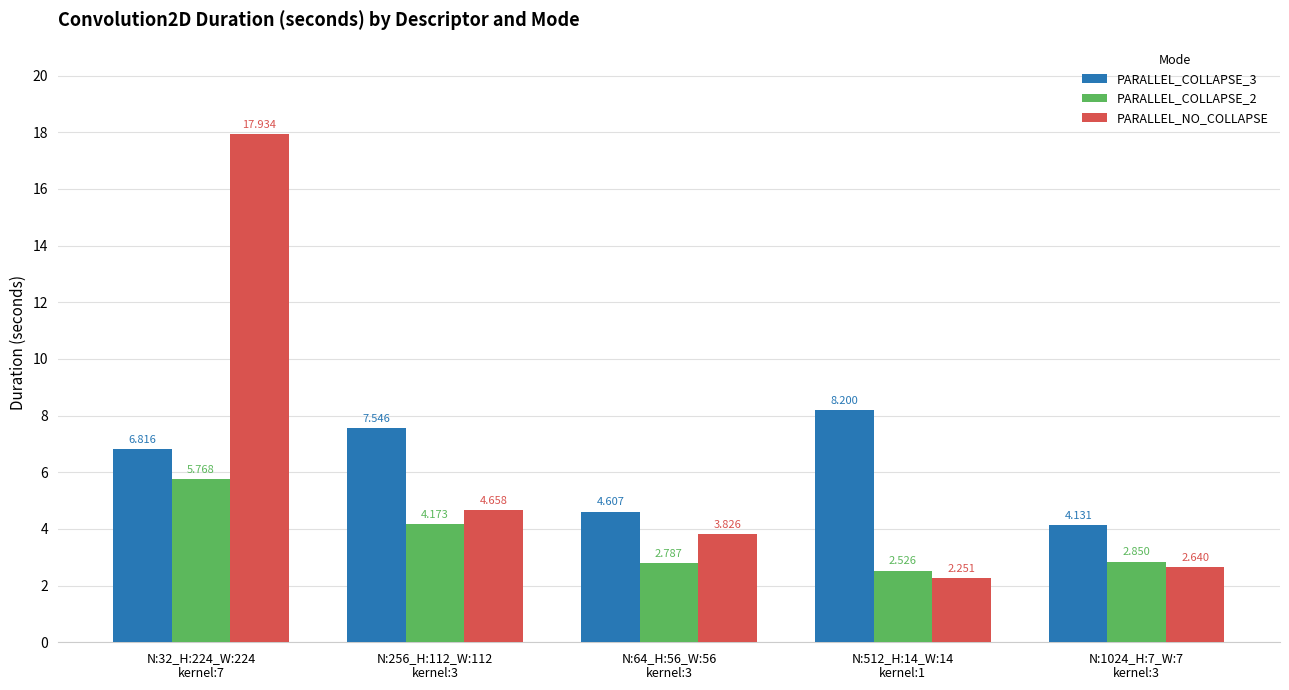

What is the label of the 1st bar from the left?

N:32_H:224_W:224
kernel:7